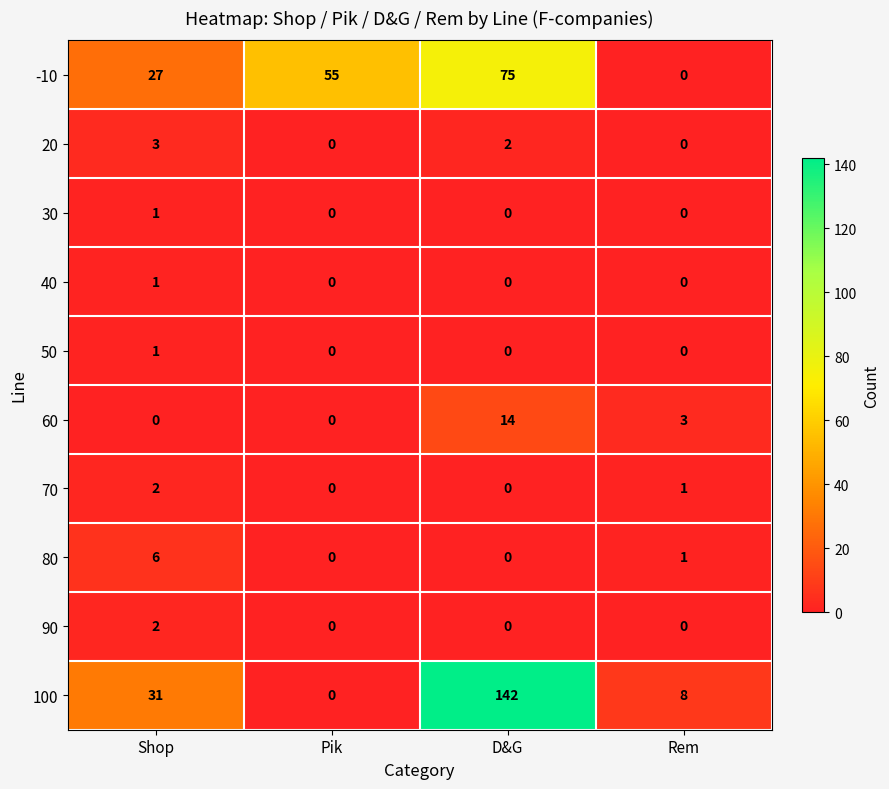

What is the total value across all series at Pik?

55